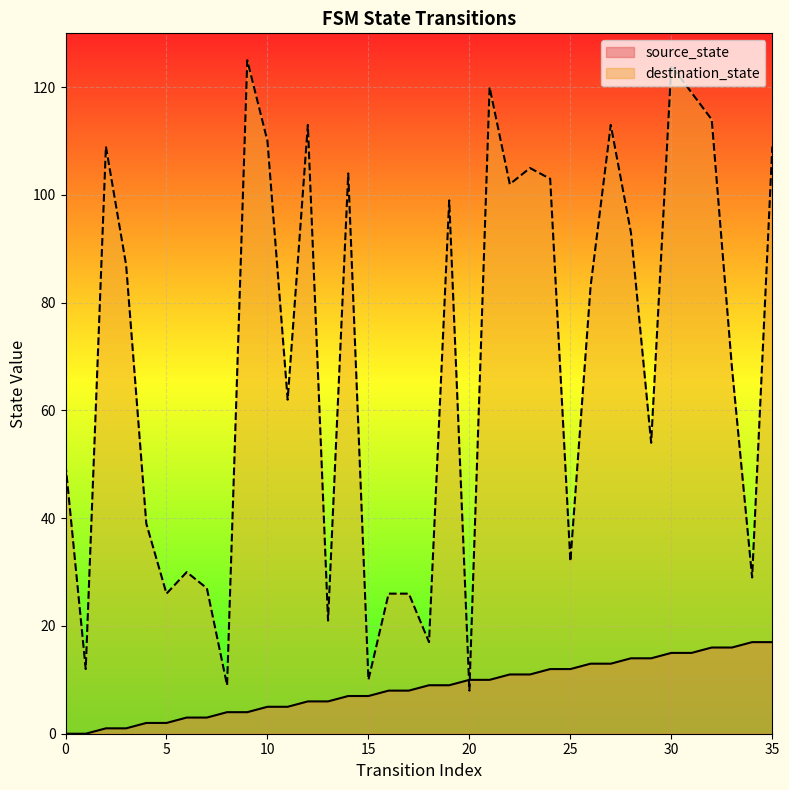

Which series has the largest Y range (max minus min)?

destination_state